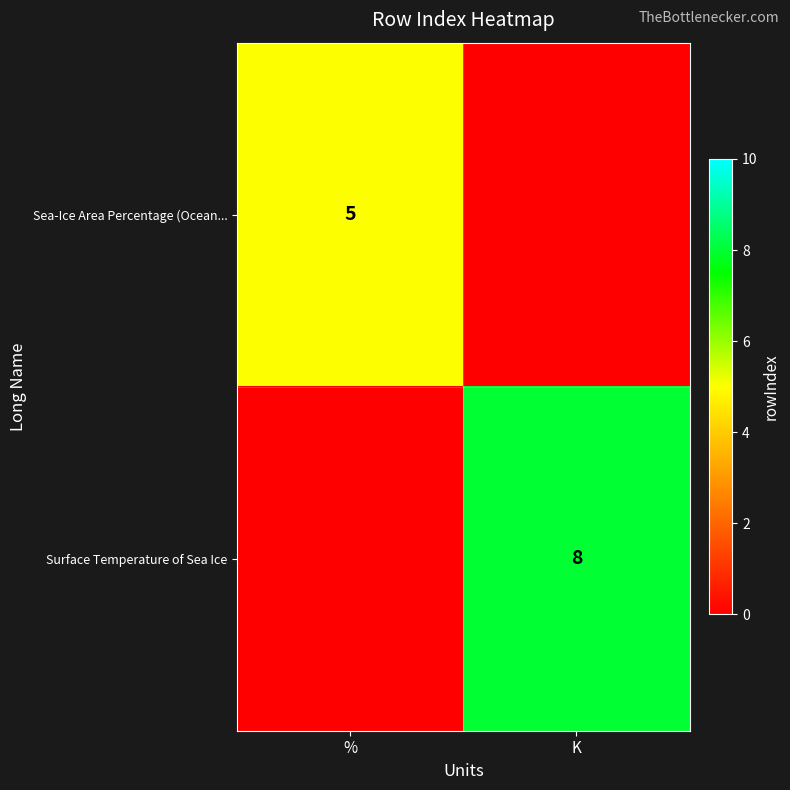

The Surface Temperature of Sea Ice series shows 8 at K. True or false?

True